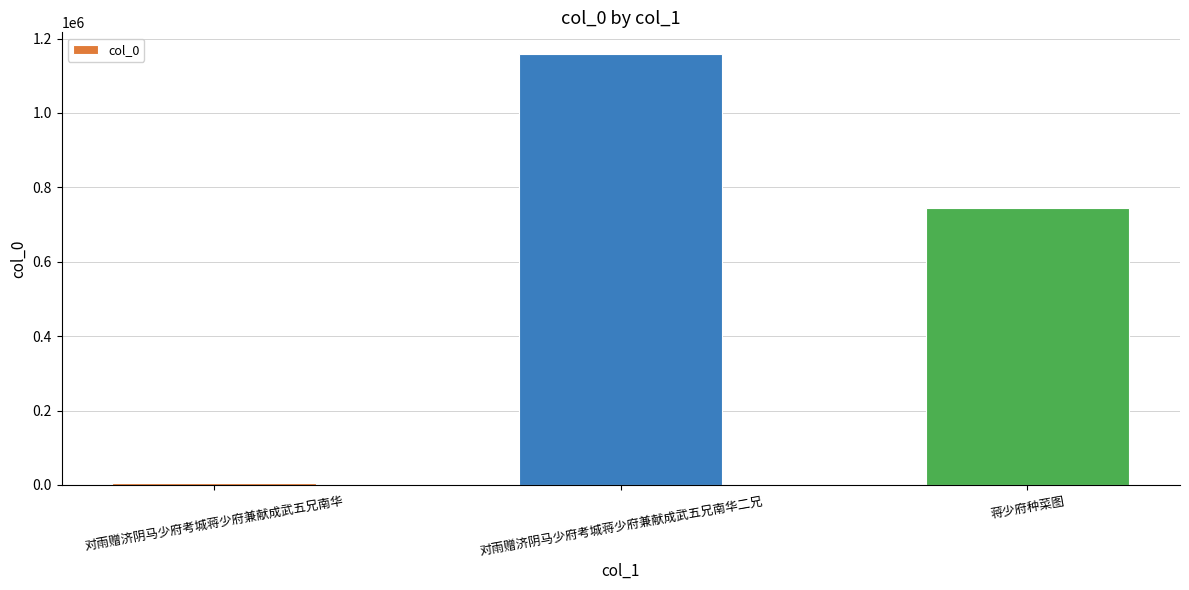

What is the ratio of the value at 对雨赠济阴马少府考城蒋少府兼献成武五兄南华二兄 to the value at 对雨赠济阴马少府考城蒋少府兼献成武五兄南华?

277.4